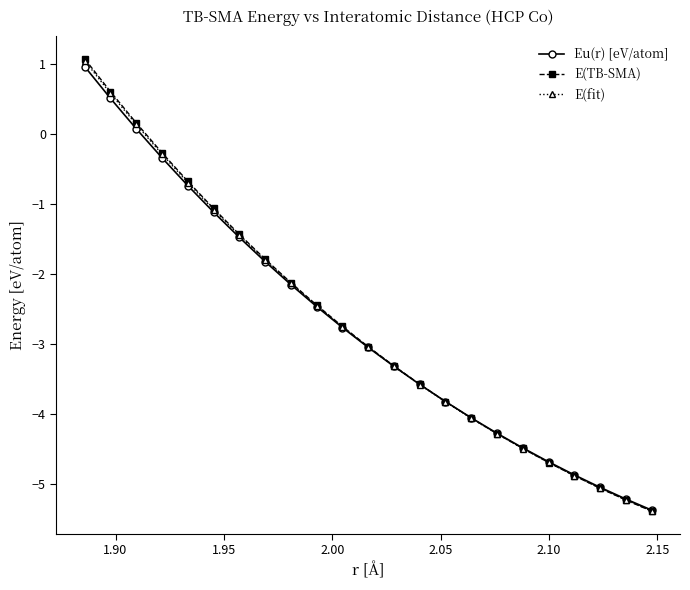

What is the highest value of the E(fit) series?

1.0